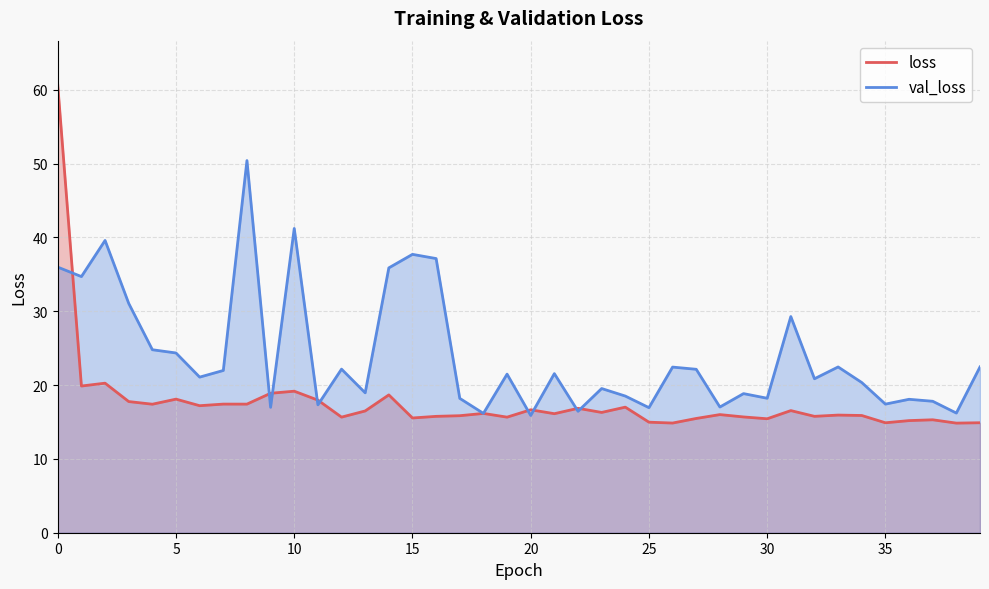

The value of val_loss at 16 is 64.8. True or false?

False